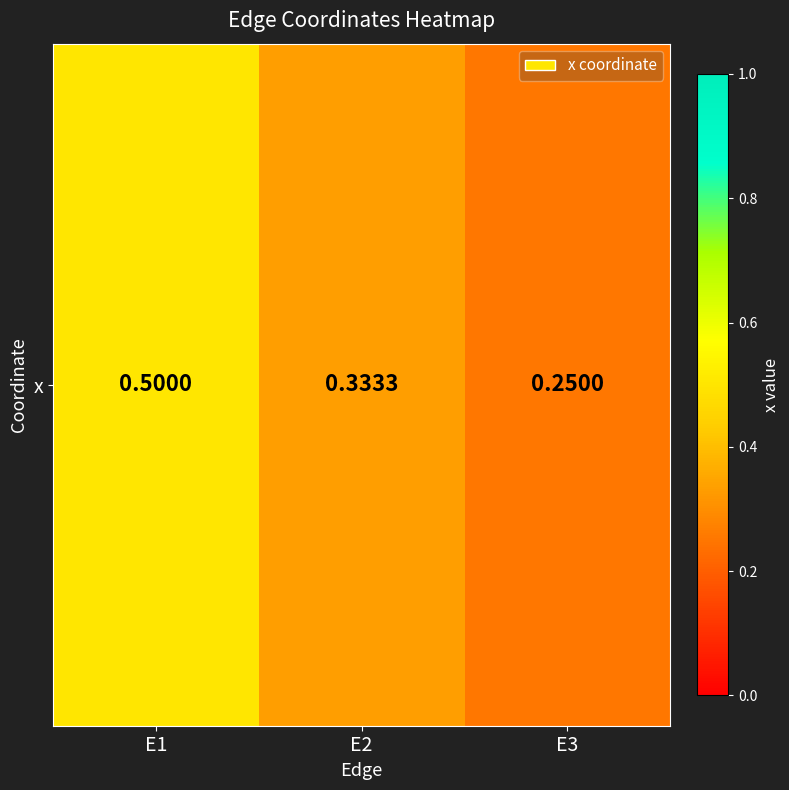

Count the number of categories in the chart.

3